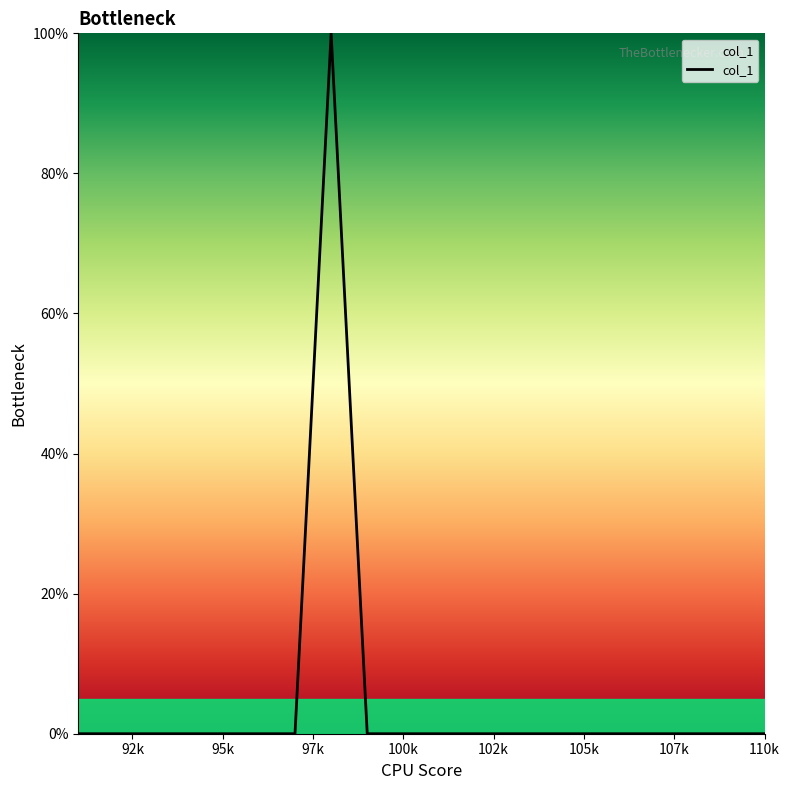

Does the chart display data point markers on the line(s)?

No